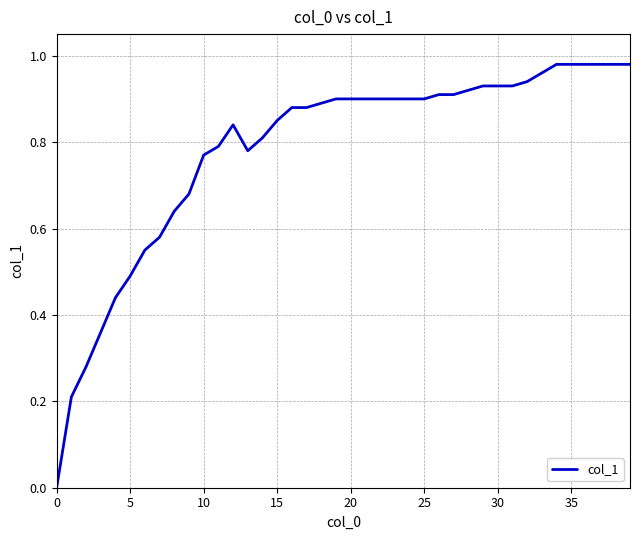

How many lines are shown in the chart?

1